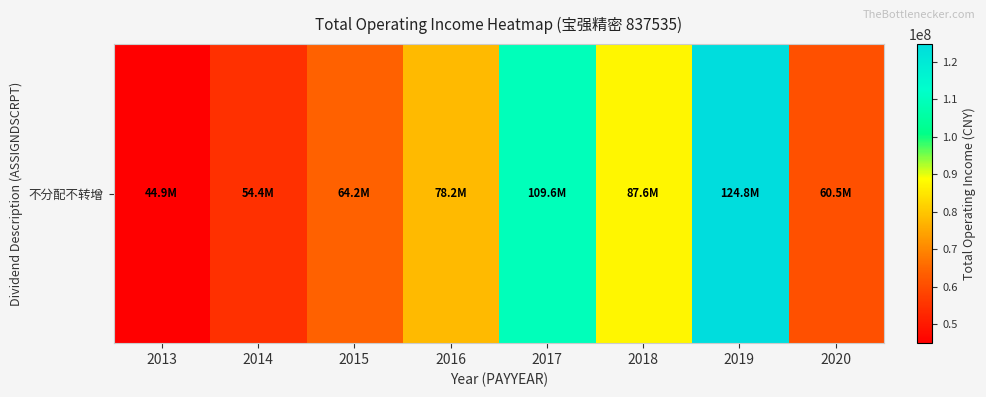

What is the approximate value at 2015?

64200340.6